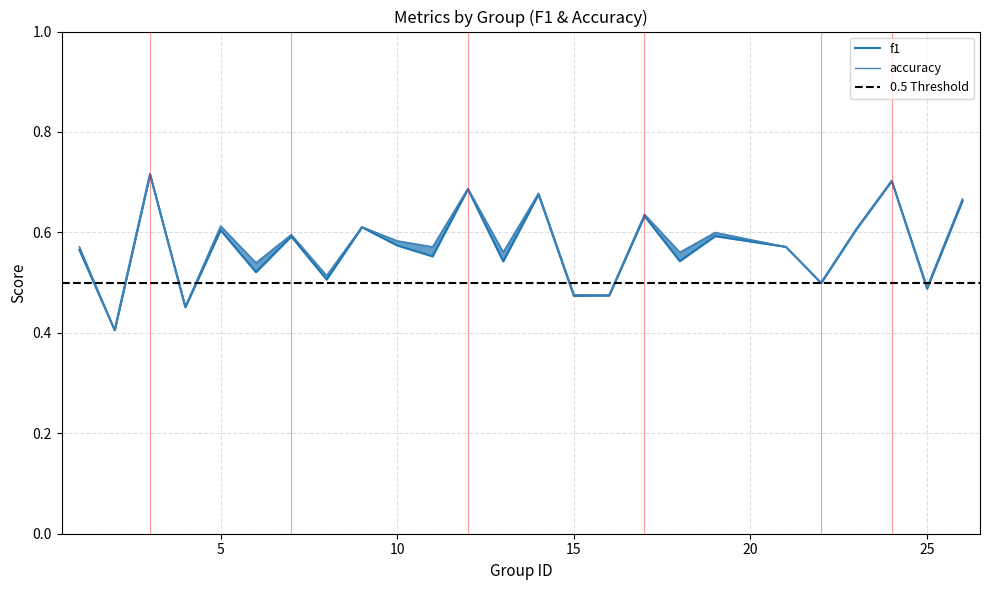

What is the smallest value displayed?

0.4